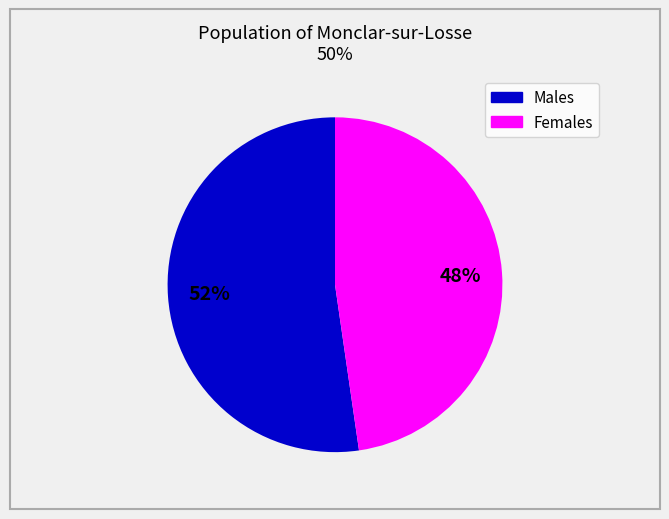

How many segments does this pie chart have?

2